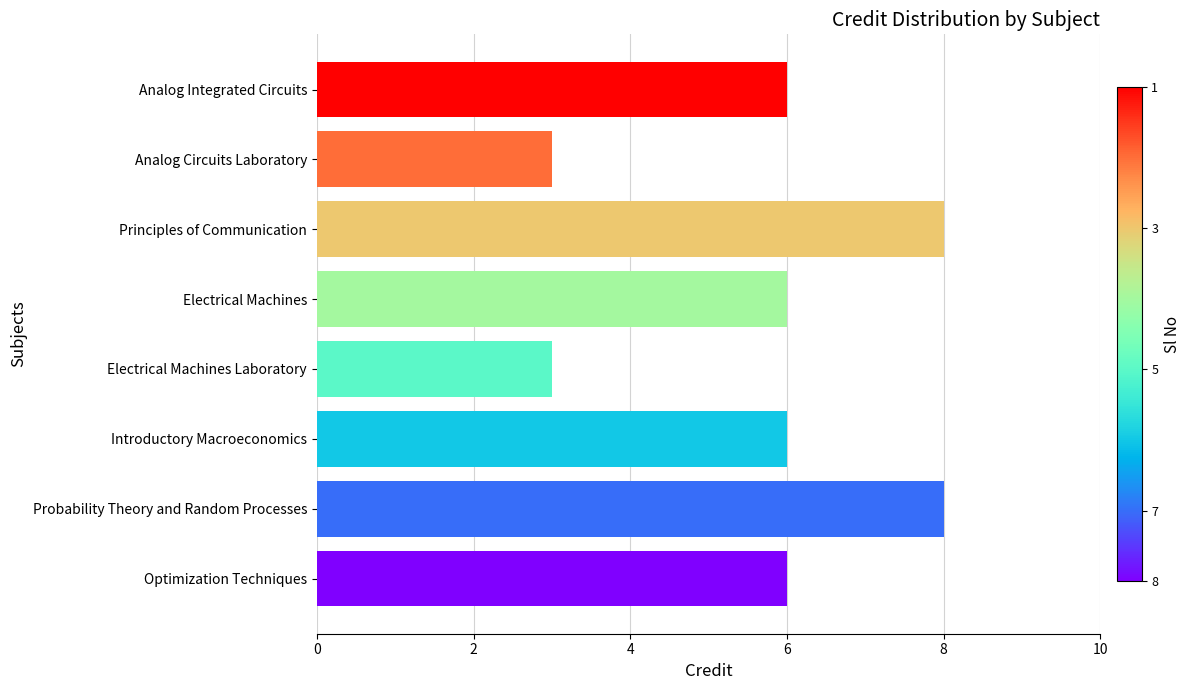

What is the maximum value shown in the chart?

8